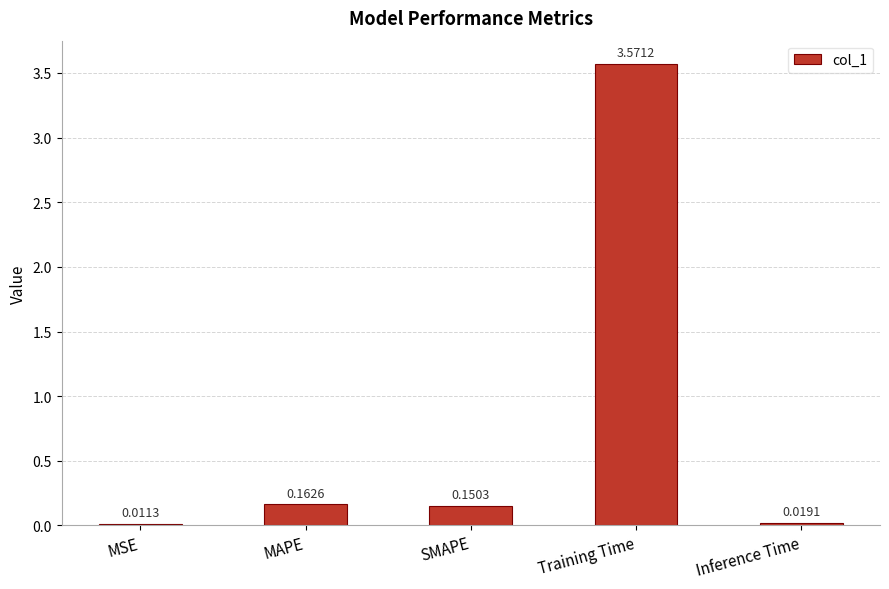

What is the label of the 2nd bar from the left?

MAPE